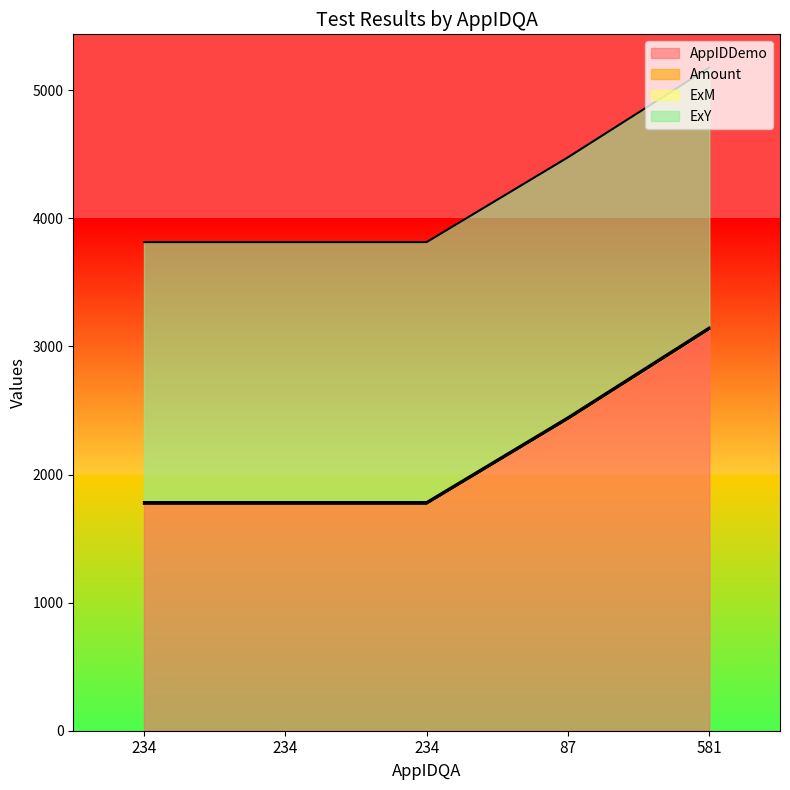

Reading left to right, what are all the values shown in this chart?

AppIDDemo: 1773	1773	1773	2435	3136
Amount: 0	0	0	0	0
ExM: 12	12	12	12	12
ExY: 2029	2029	2029	2029	2029